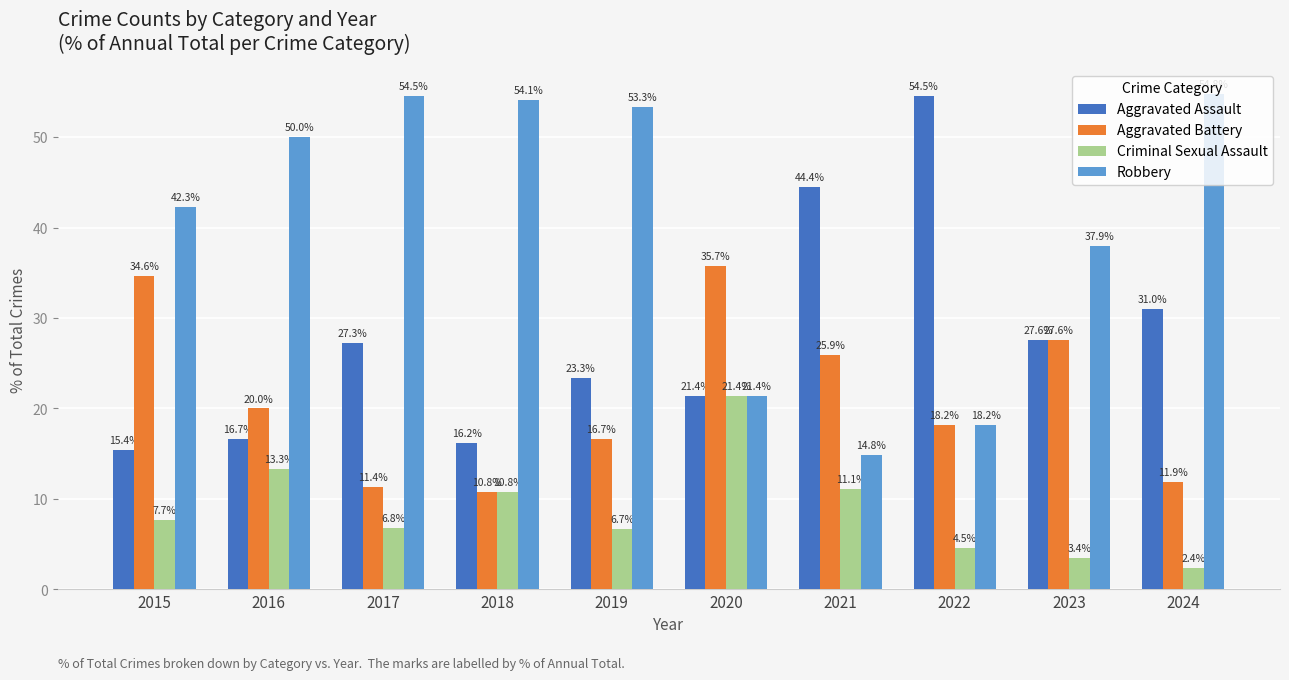

At which category does the chart reach its minimum across all series?

2024